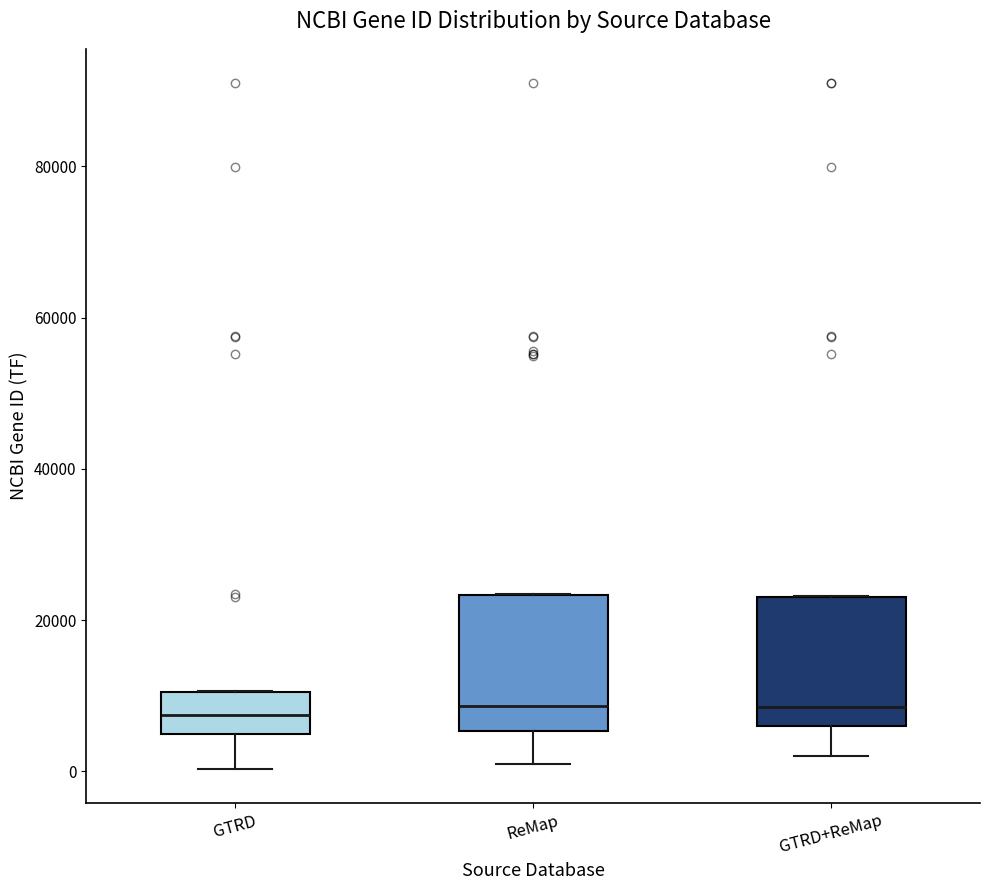

Reading left to right, read every box against the y-axis: the position of its median line, the range the box covers, and the ends of its whiskers. The values are not printed on the chart, so give them approximately, as read against the axis.

GTRD: median 8000, box 4000 to 10000, whiskers 0 to 10000
ReMap: median 8000, box 6000 to 24000, whiskers 2000 to 24000
GTRD+ReMap: median 8000, box 6000 to 24000, whiskers 2000 to 24000